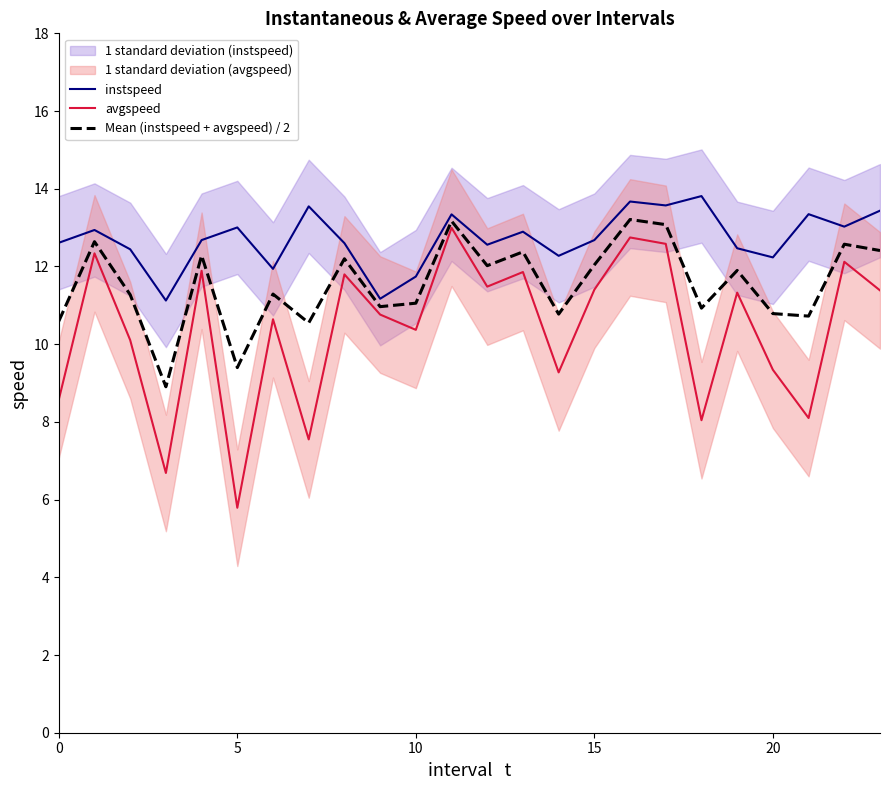

True or false: avgspeed has a value of 18.1 at 13.

False